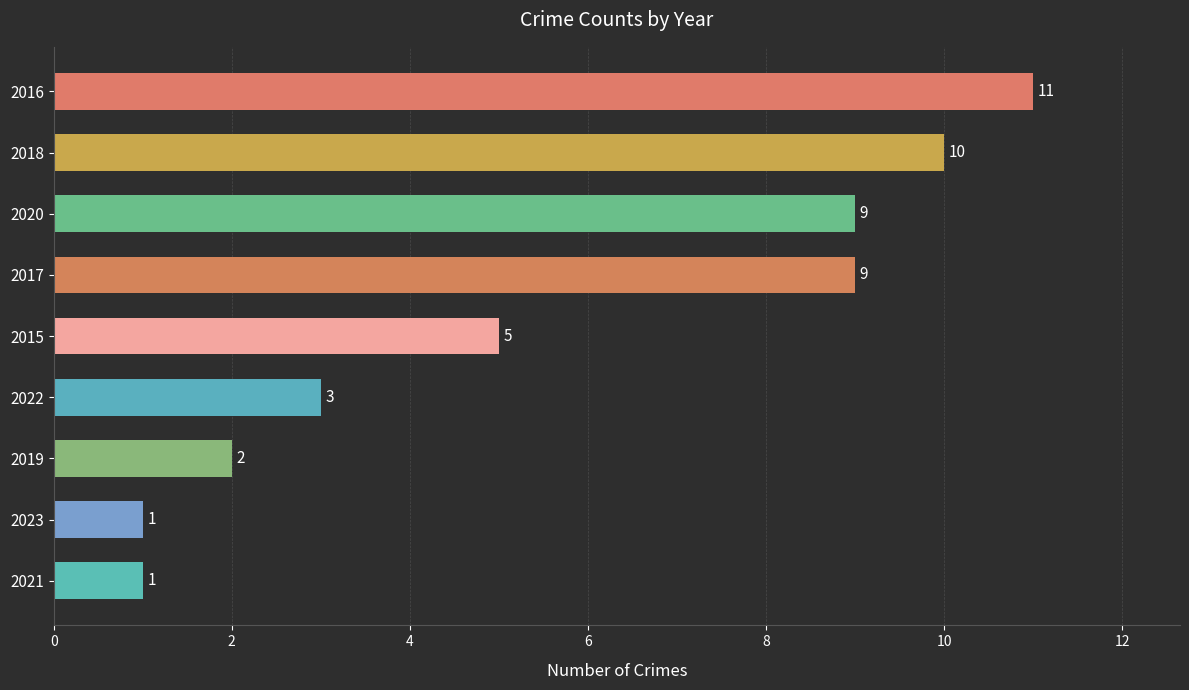

Which label corresponds to the largest value in the chart?

2016